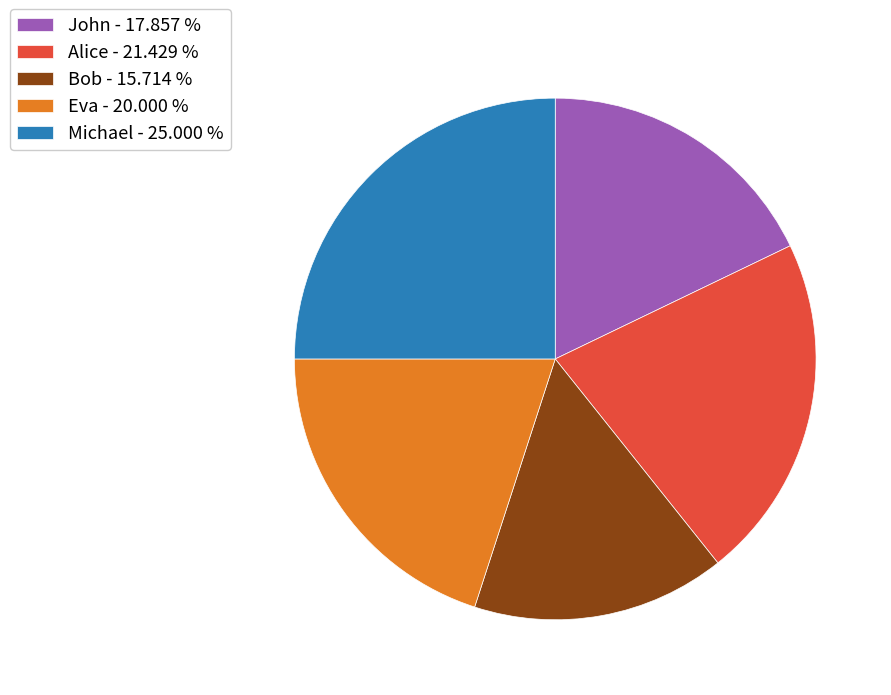

Does any single category account for the majority?

No